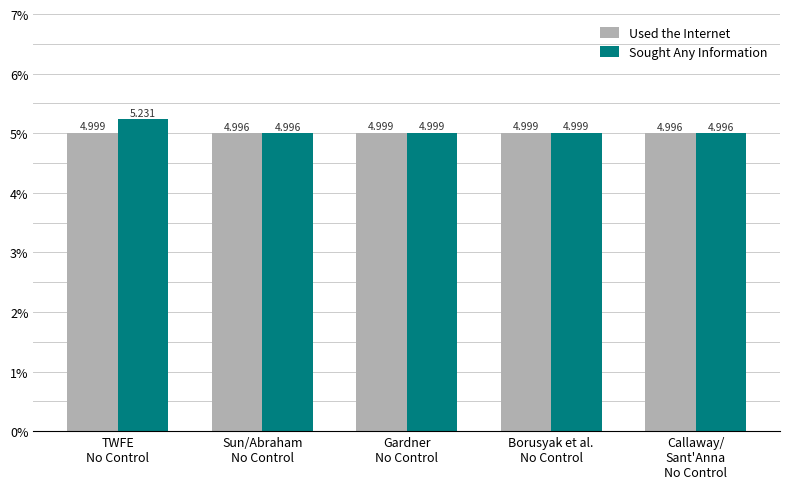

What are all the series names shown in the legend?

Used the Internet, Sought Any Information